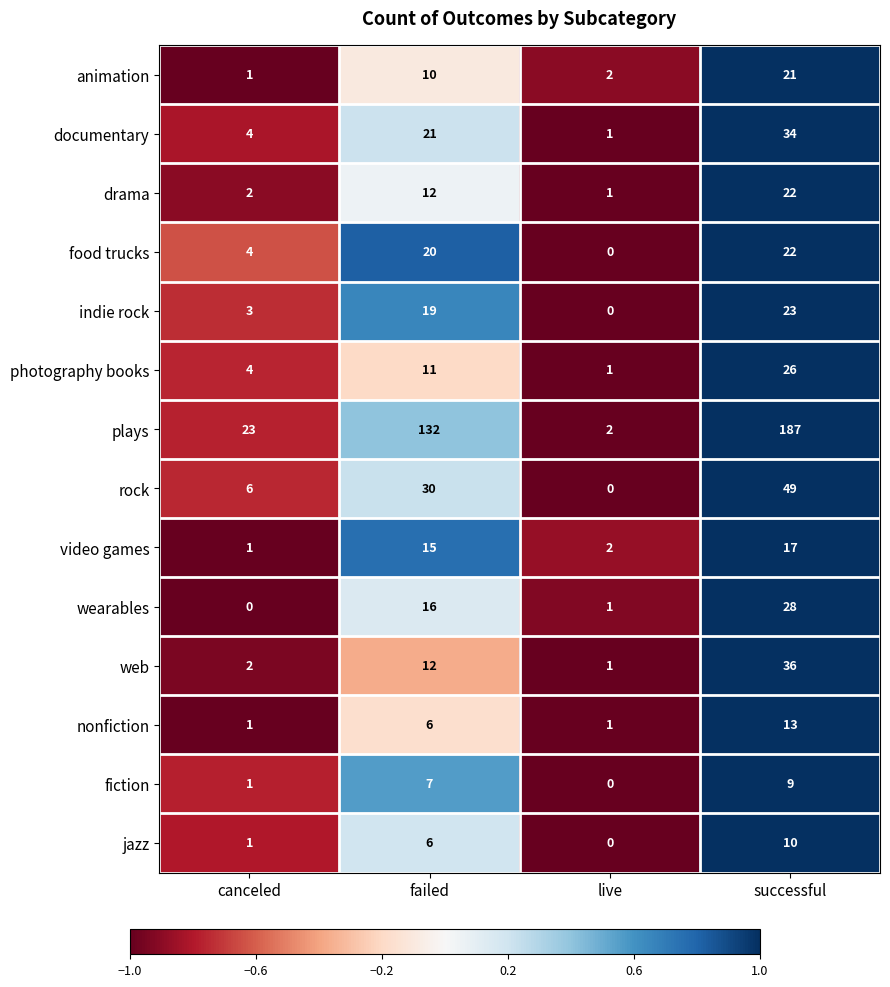

At which label is nonfiction closest to 7?

failed